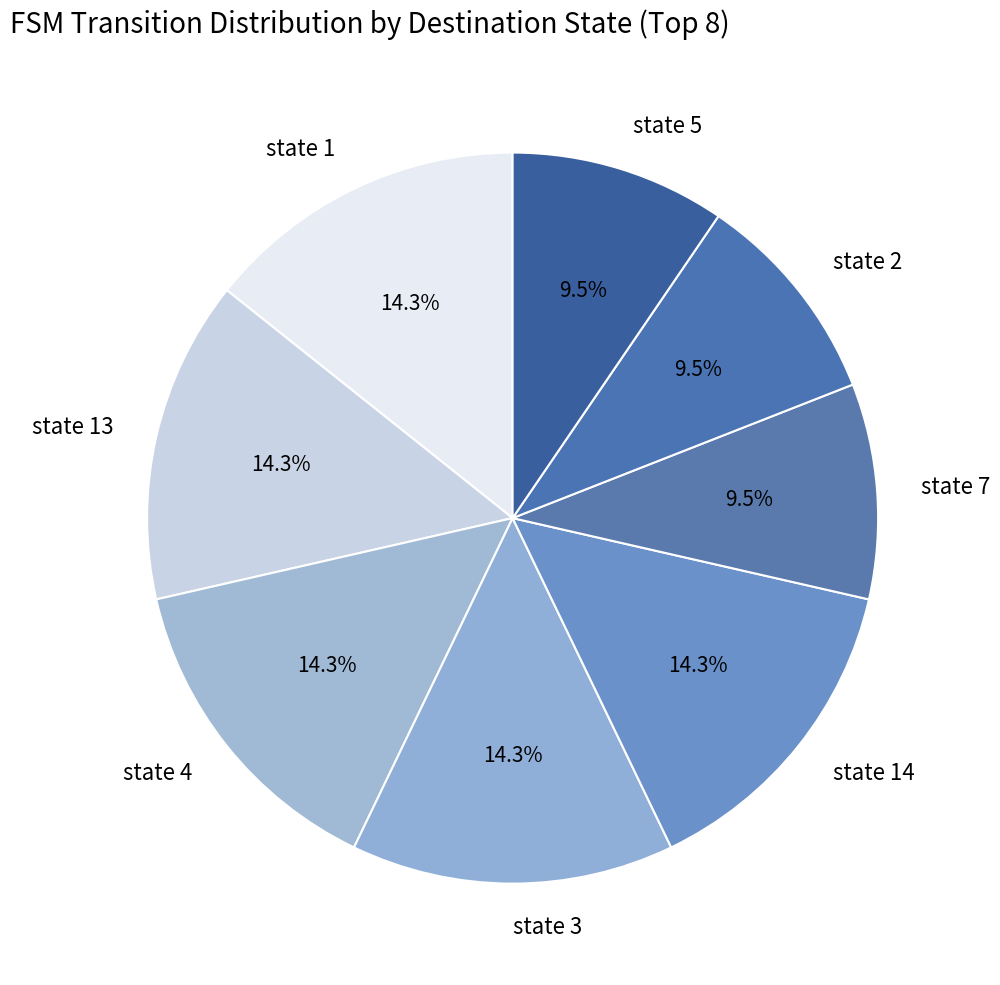

What portion of the pie excludes state 4?

85.7%